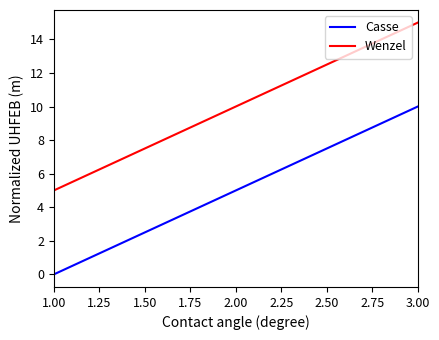

How many categories are shown in the chart?

3